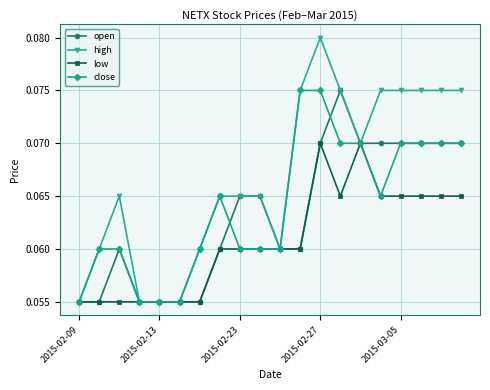

True or false: high has more than 0 points higher than both neighbors.

True